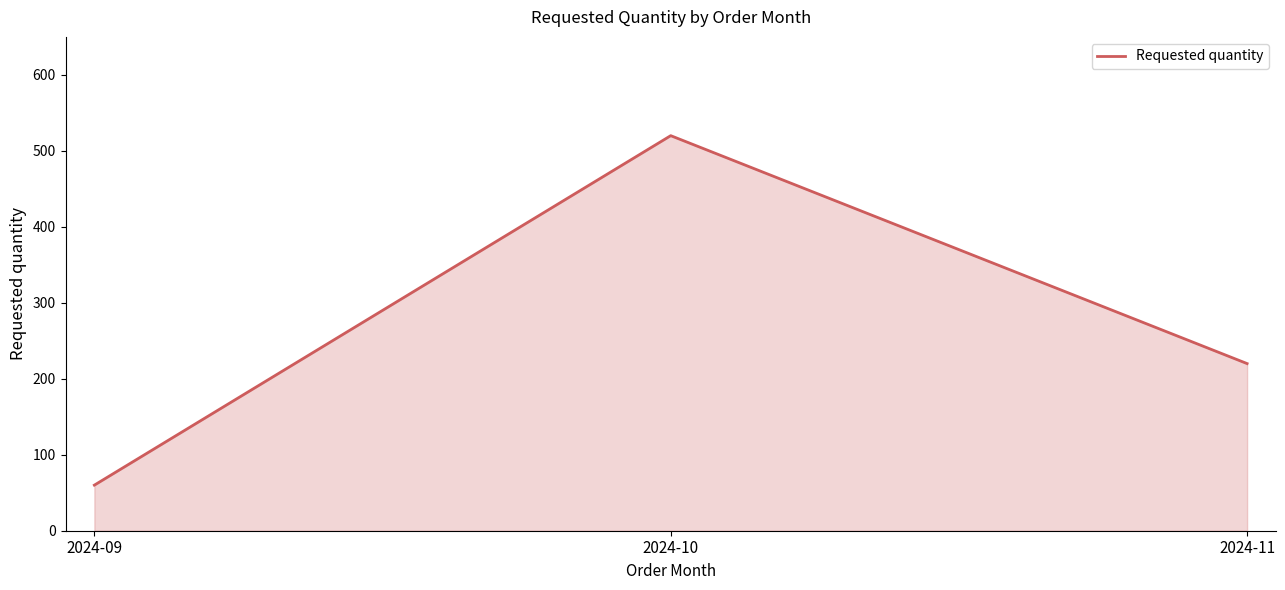

Rank the categories by value from highest to lowest.

2024-10, 2024-11, 2024-09